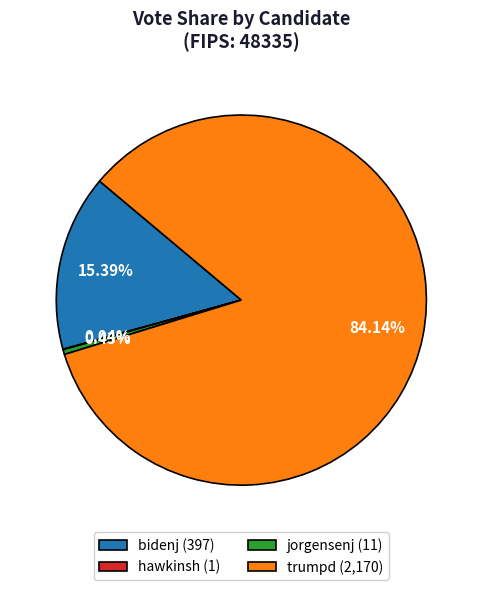

Does any single category account for the majority?

Yes